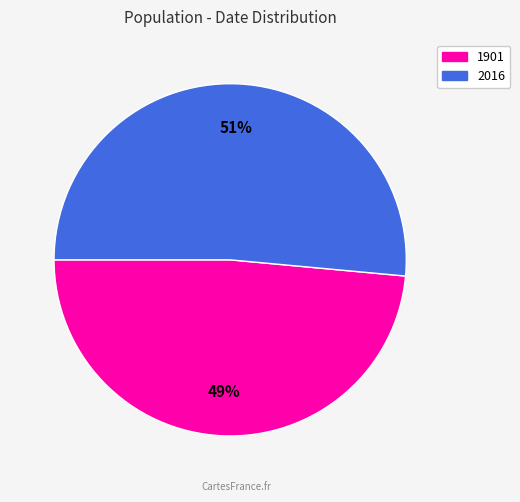

To the nearest percent, what portion does 2016 represent?

51%